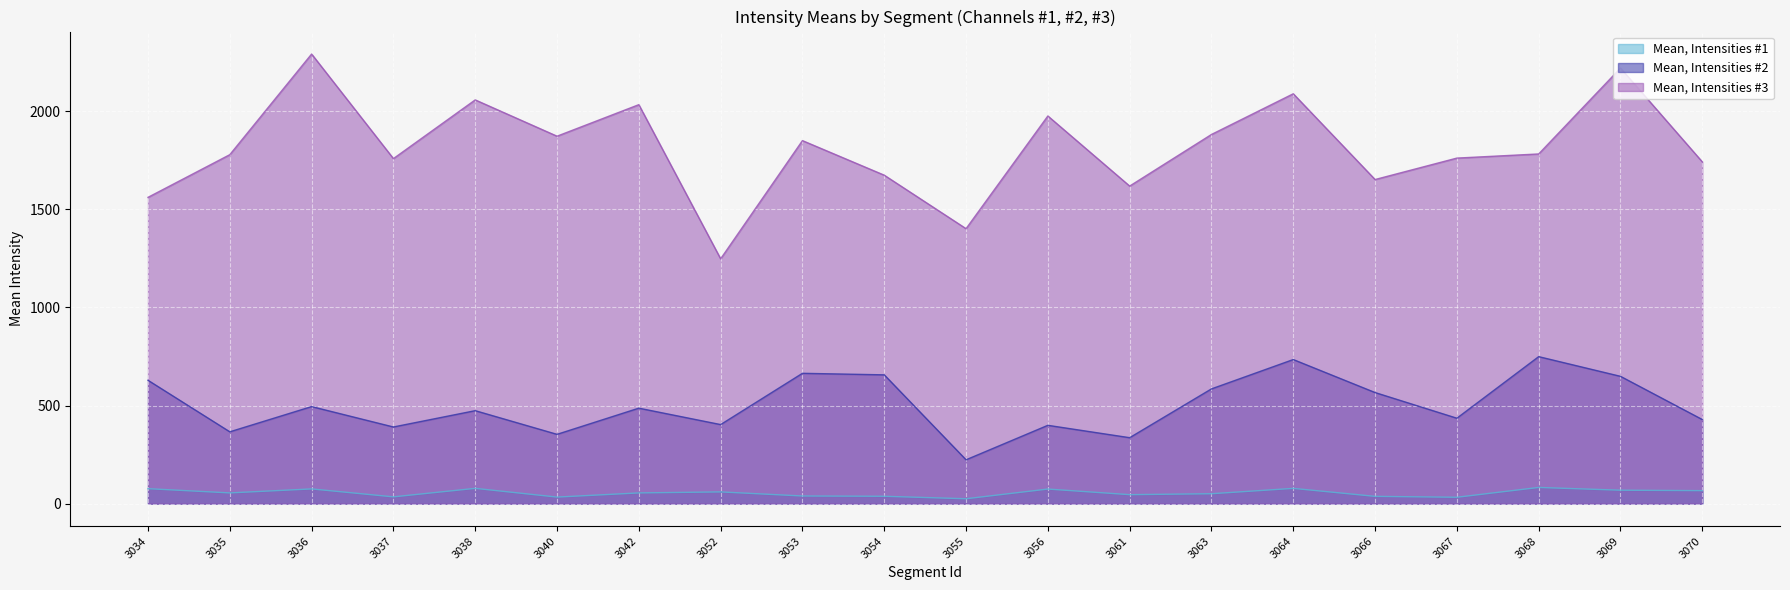

True or false: Mean, Intensities #3 has more than 1 interior local peaks.

True